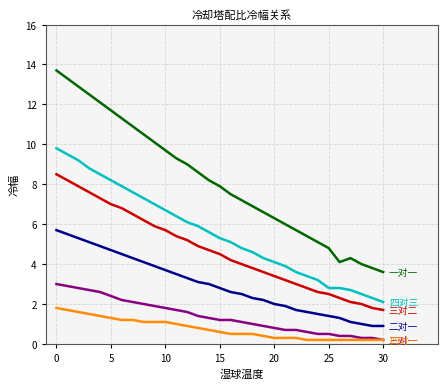

Reading left to right, extract all data points from this chart.

四对三: 9.8	9.5	9.2	8.8	8.5	8.2	7.9	7.6	7.3	7.0	6.7	6.4	6.1	5.9	5.6	5.3	5.1	4.8	4.6	4.3	4.1	3.9	3.6	3.4	3.2	2.8	2.8	2.7	2.5	2.3	2.1
三对二: 8.5	8.2	7.9	7.6	7.3	7.0	6.8	6.5	6.2	5.9	5.7	5.4	5.2	4.9	4.7	4.5	4.2	4.0	3.8	3.6	3.4	3.2	3.0	2.8	2.6	2.5	2.3	2.1	2.0	1.8	1.7
一对一: 13.7	13.3	12.9	12.5	12.1	11.7	11.3	10.9	10.5	10.1	9.7	9.3	9.0	8.6	8.2	7.9	7.5	7.2	6.9	6.6	6.3	6.0	5.7	5.4	5.1	4.8	4.1	4.3	4.0	3.8	3.6
二对一: 5.7	5.5	5.3	5.1	4.9	4.7	4.5	4.3	4.1	3.9	3.7	3.5	3.3	3.1	3.0	2.8	2.6	2.5	2.3	2.2	2.0	1.9	1.7	1.6	1.5	1.4	1.3	1.1	1.0	0.9	0.9
三对一: 3.0	2.9	2.8	2.7	2.6	2.4	2.2	2.1	2.0	1.9	1.8	1.7	1.6	1.4	1.3	1.2	1.2	1.1	1.0	0.9	0.8	0.7	0.7	0.6	0.5	0.5	0.4	0.4	0.3	0.3	0.2
四对一: 1.8	1.7	1.6	1.5	1.4	1.3	1.2	1.2	1.1	1.1	1.1	1.0	0.9	0.8	0.7	0.6	0.5	0.5	0.5	0.4	0.3	0.3	0.3	0.2	0.2	0.2	0.2	0.2	0.2	0.2	0.2